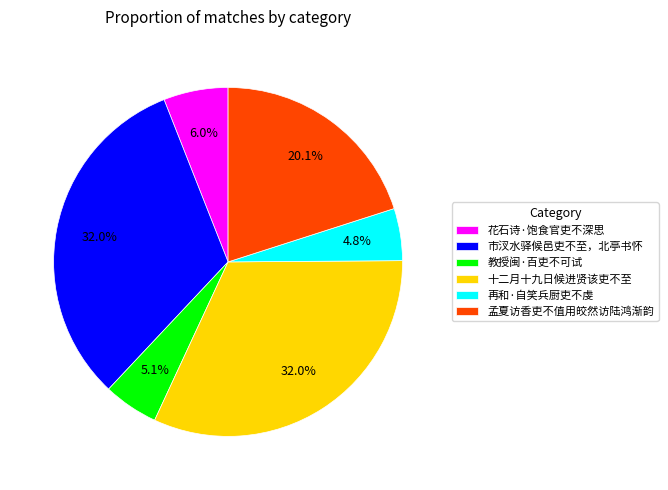

How many slices are in this pie chart?

6